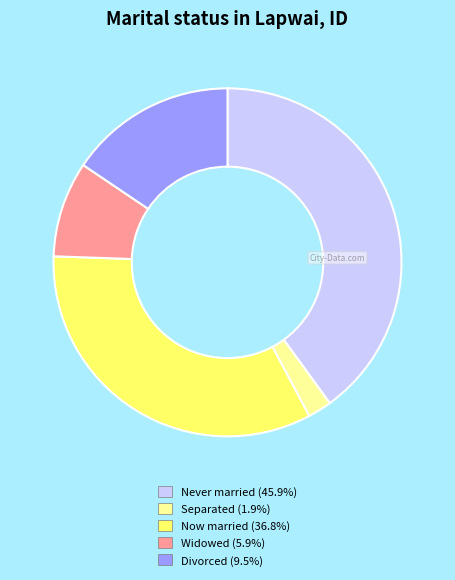

Is there a majority slice in this chart?

No